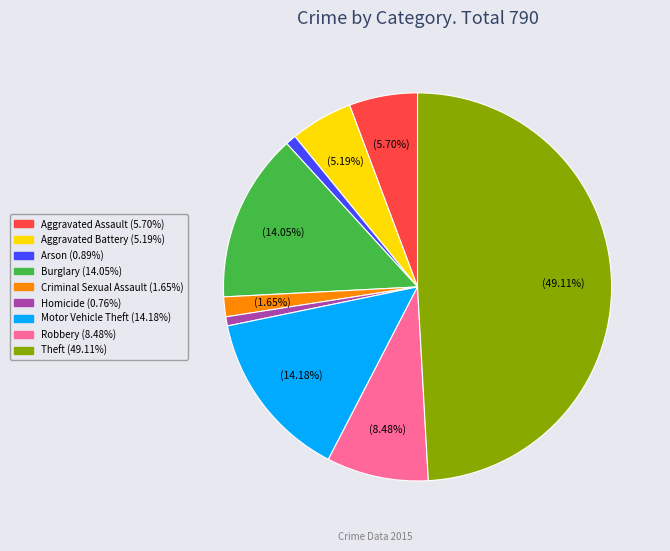

Does Burglary represent more than half of the total?

No